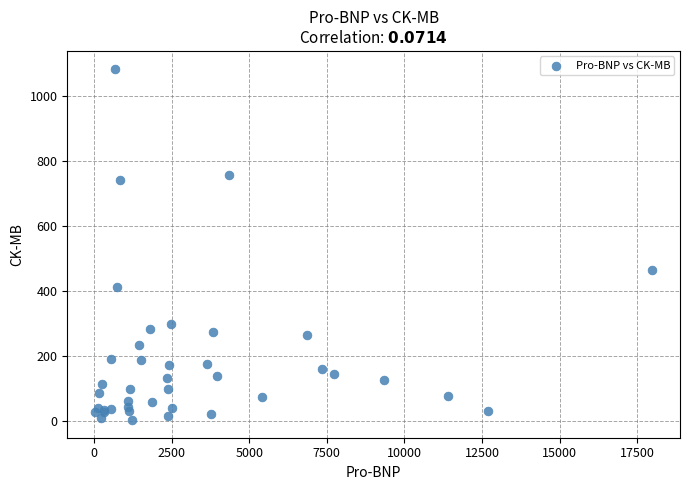

What Y value in the scatter plot is closest to 545?

465.2